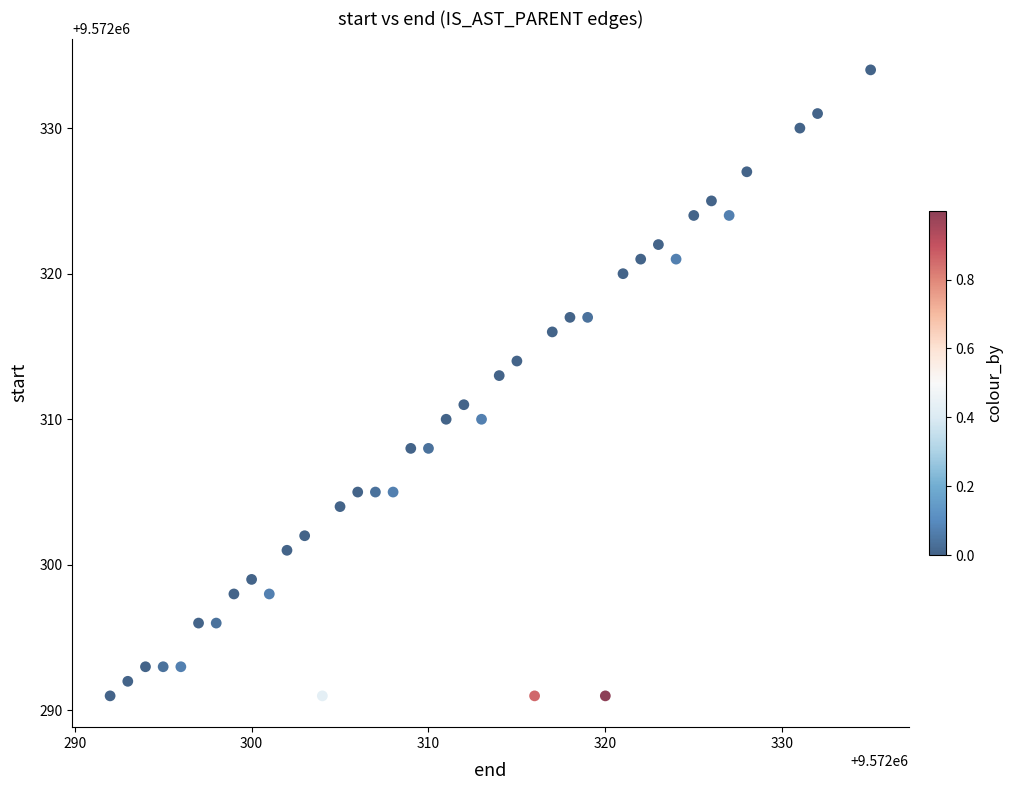

What is the range of X values (max minus min)?

43